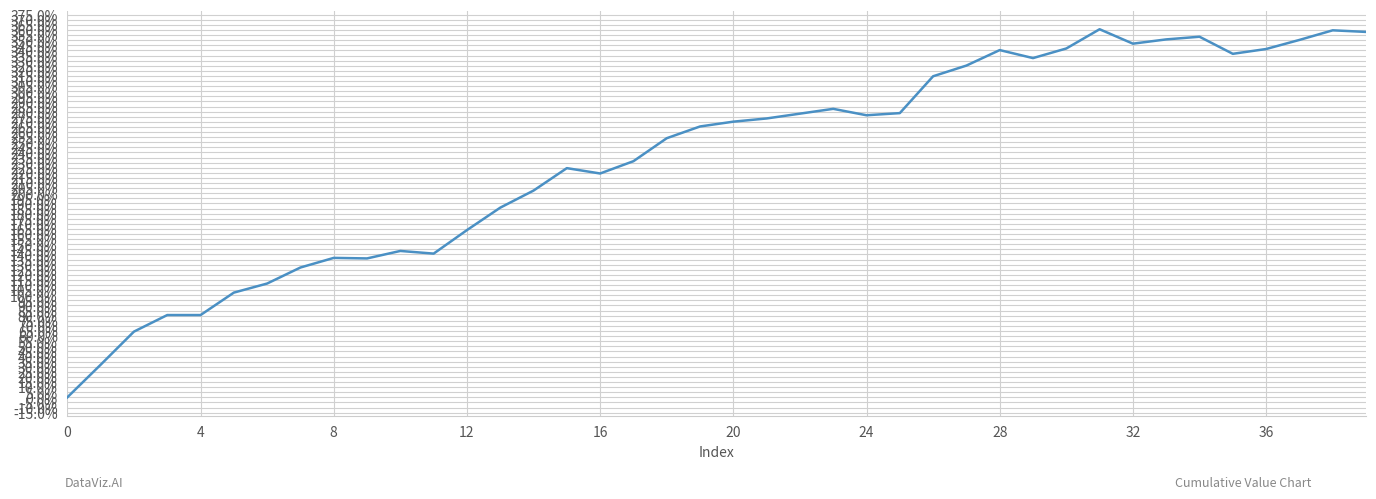

What is the difference between the maximum and minimum values?

360.7